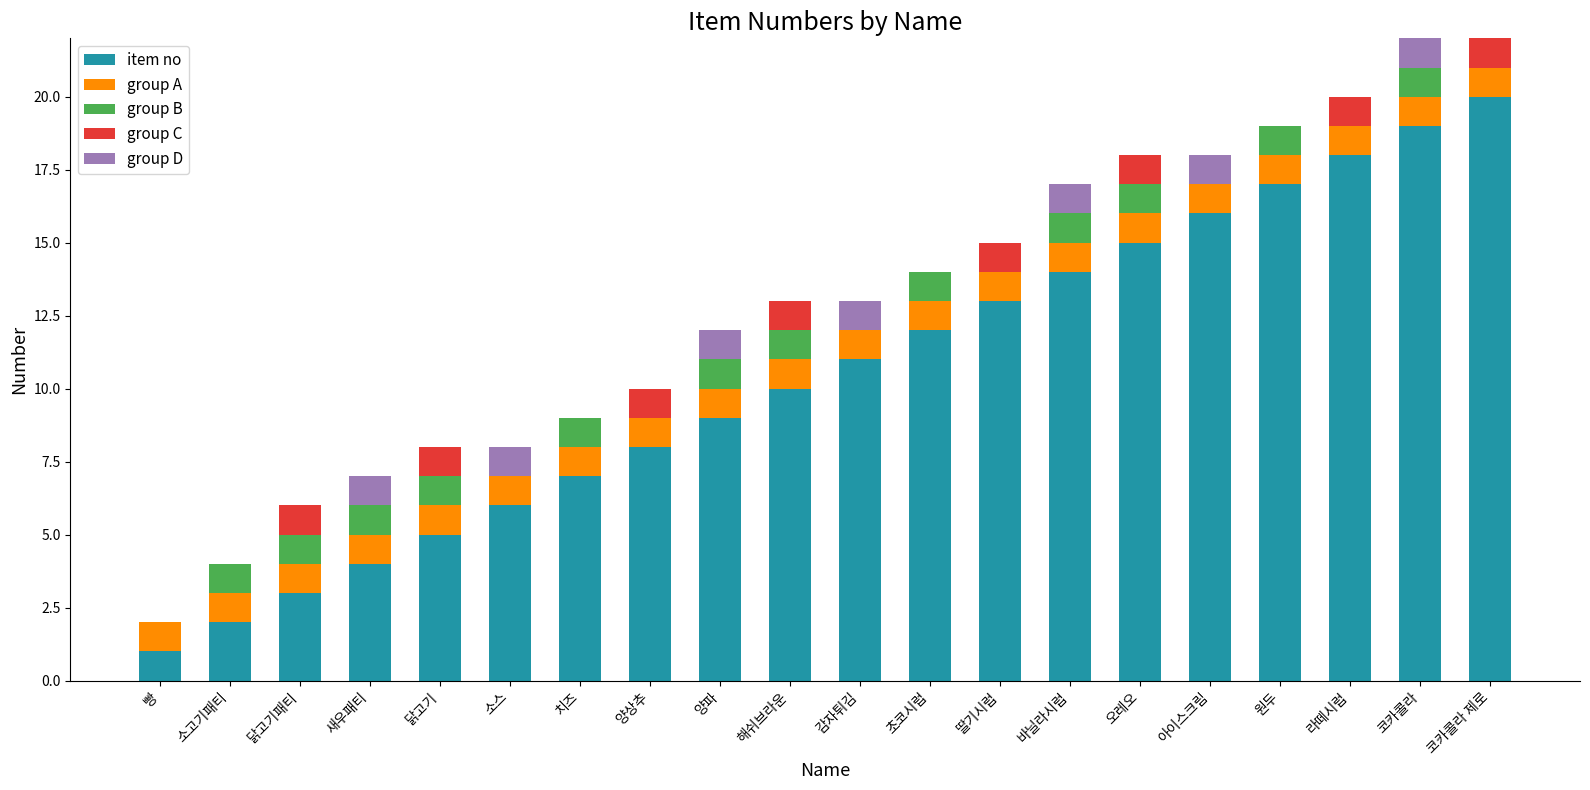

Does the chart contain stacked bars?

Yes